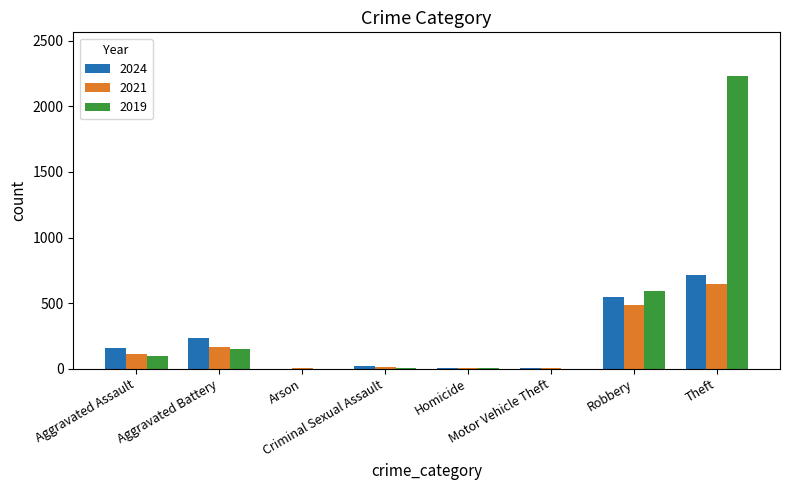

What is the greatest value displayed?

2230